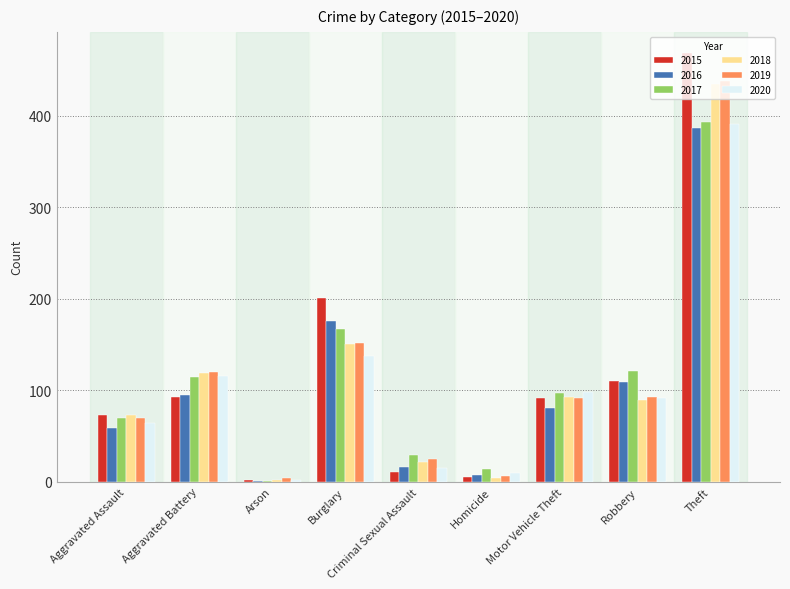

The 2017 series shows 393 at Theft. True or false?

True